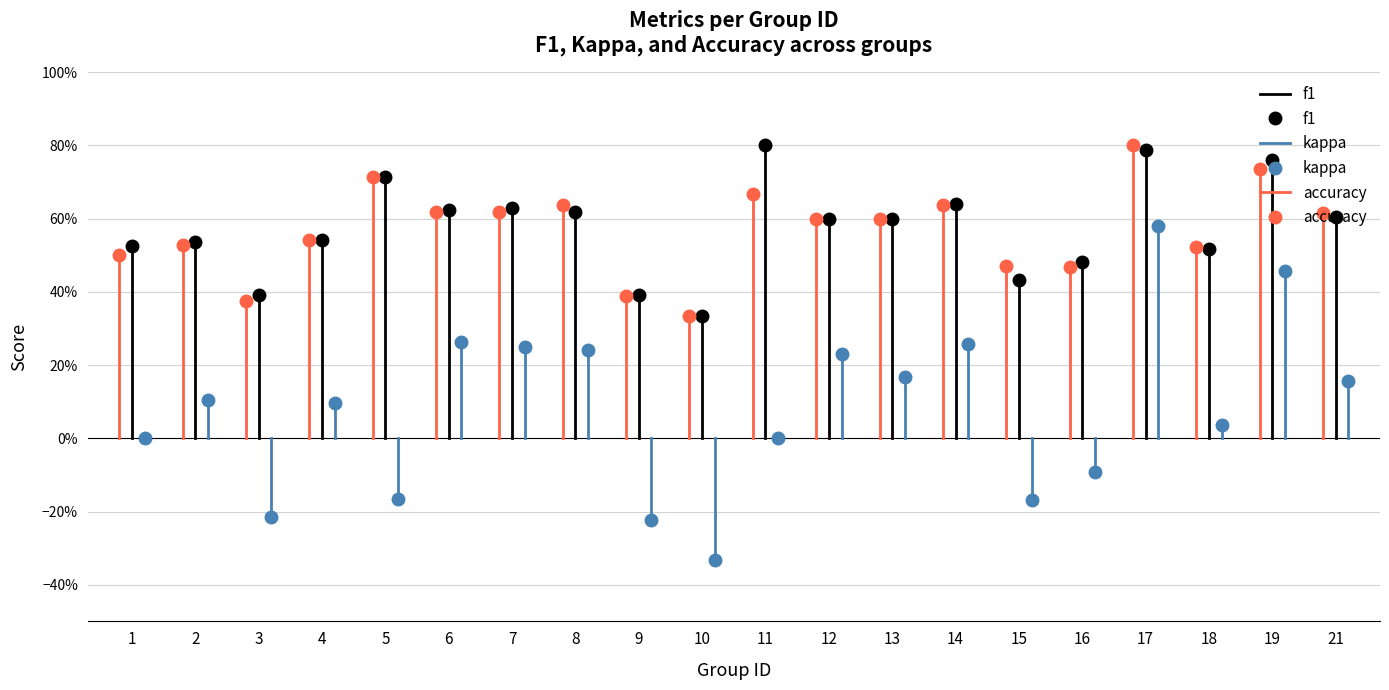

The value of f1 at 1 is 0.5. True or false?

True